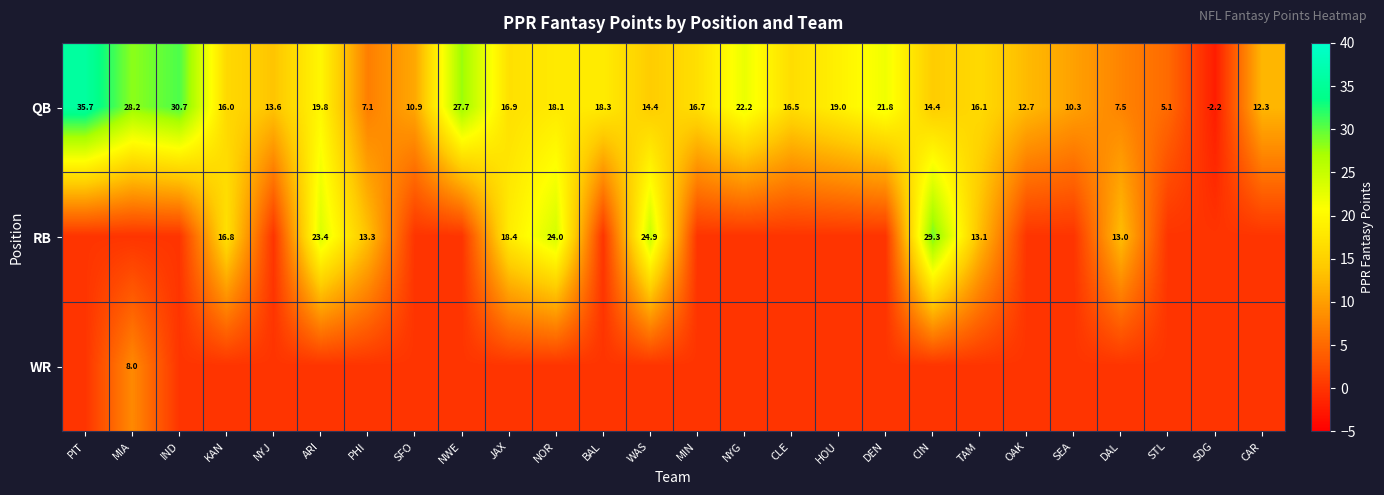

Where does the QB series first go above 16?

PIT